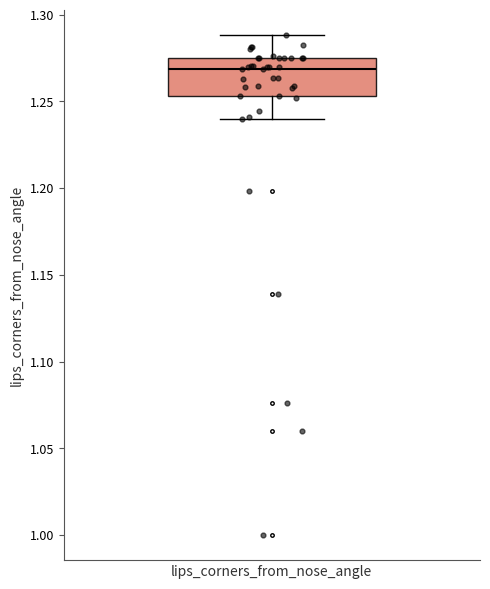

Read this box plot against the y-axis: the position of the median line, the range covered by the box, and the ends of both whiskers. The values are not printed on the chart, so give them approximately, as read against the axis.

median 1.270, box 1.255 to 1.275, whiskers 1.240 to 1.290